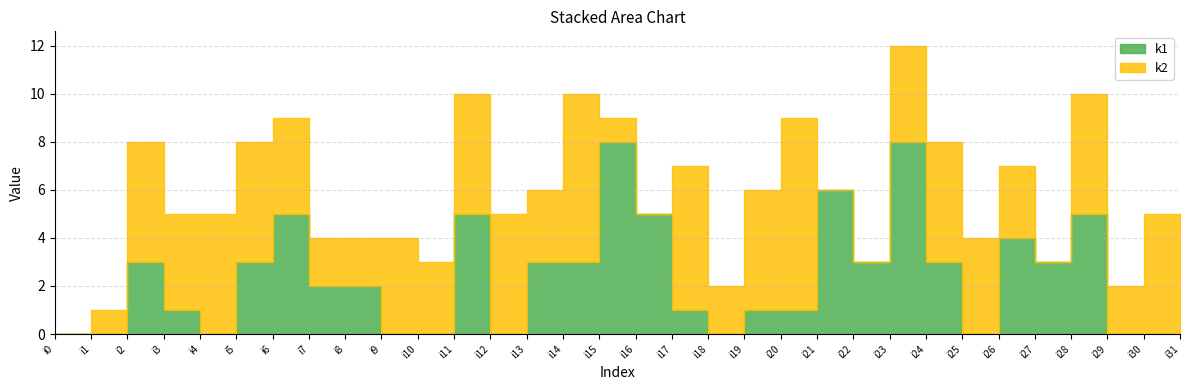

Which series has the largest total across all categories?

k2